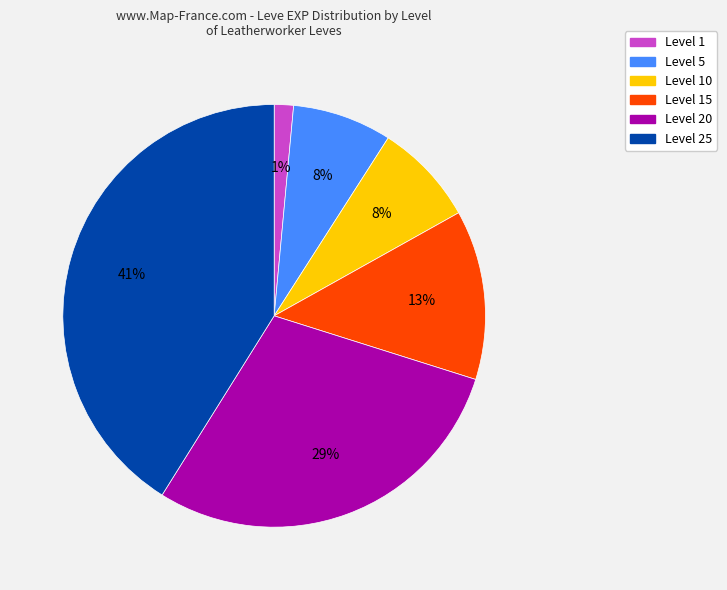

To the nearest percent, what is the difference between the largest and smallest slice percentages?

40%